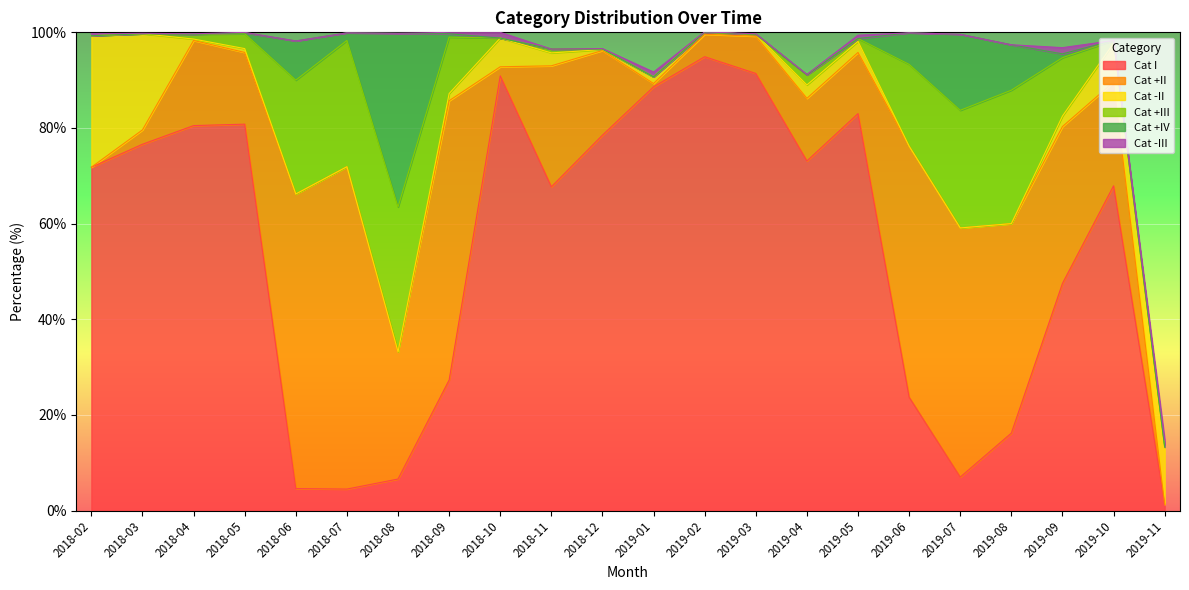

Is it true that Cat I equals 157.0 at 2019-03?

False